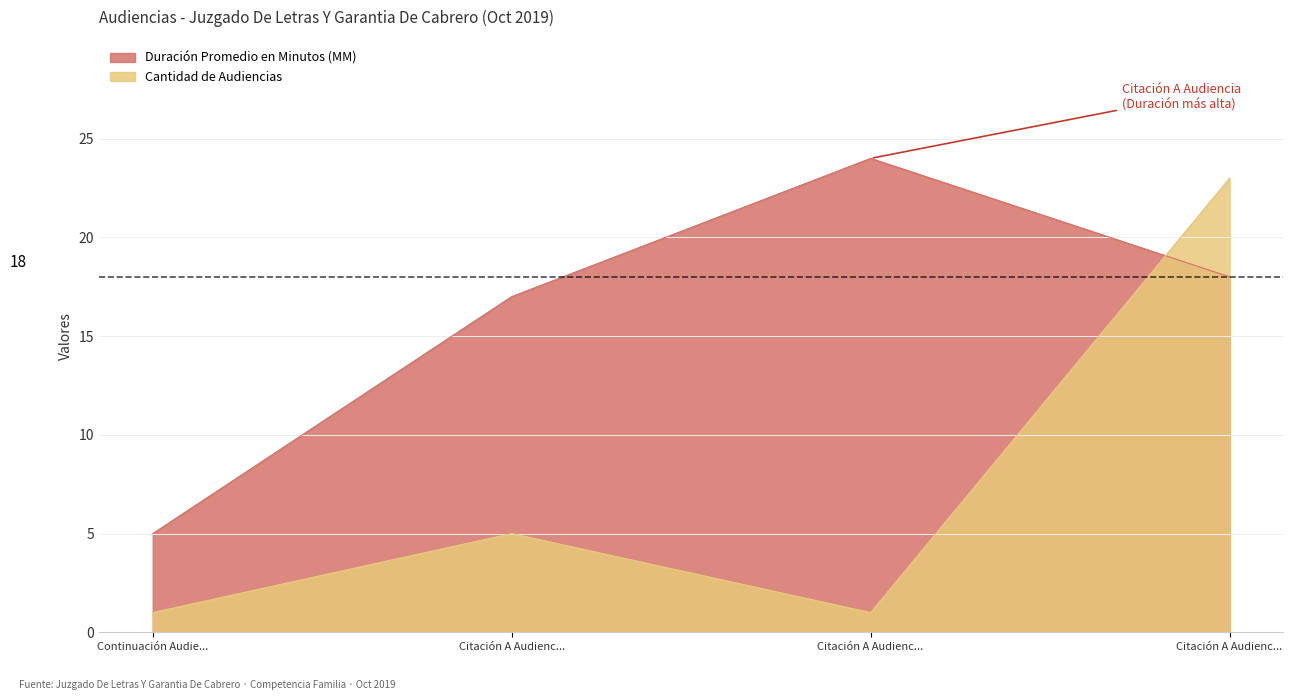

True or false: Duración Promedio en Minutos (MM) has a value of 18 at Citación A Audienc....

True